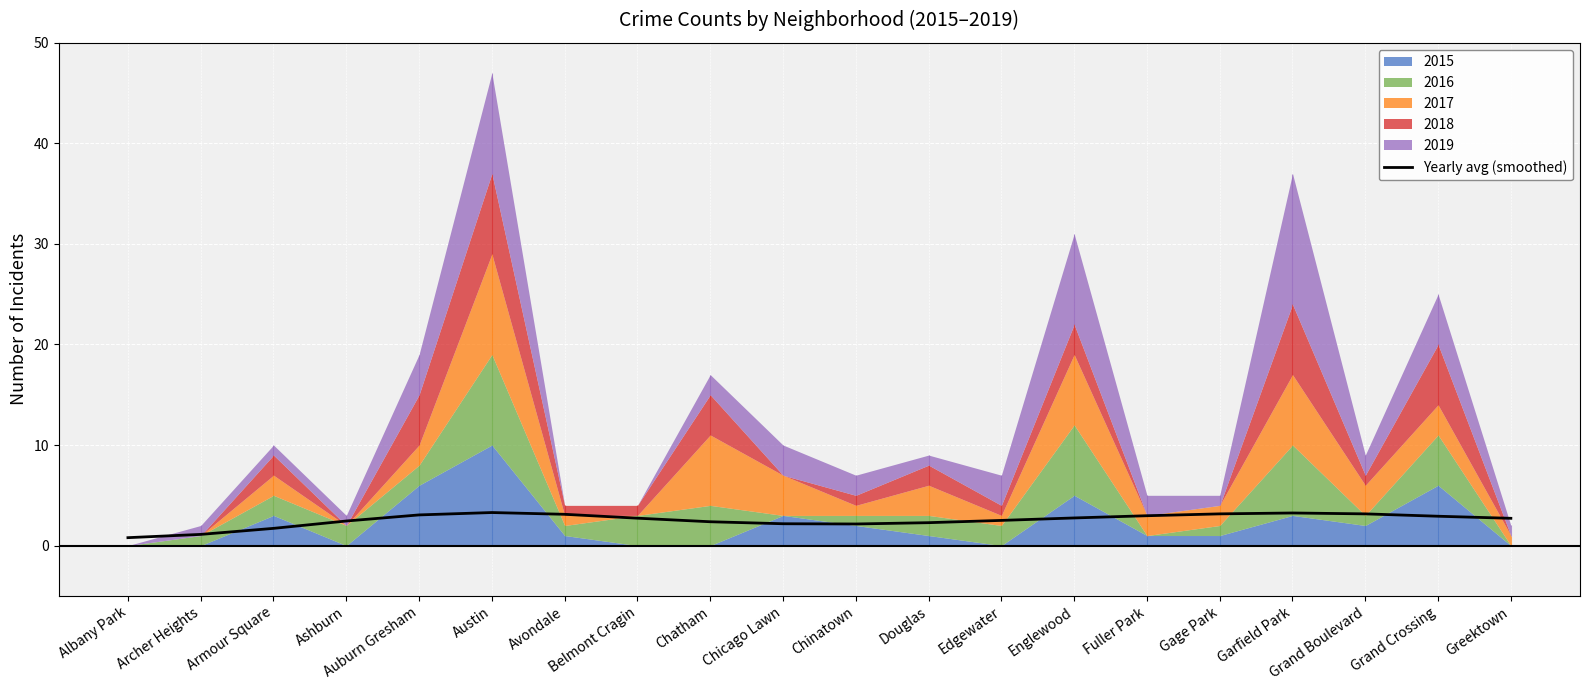

Where does the data first go above 2?

Ashburn